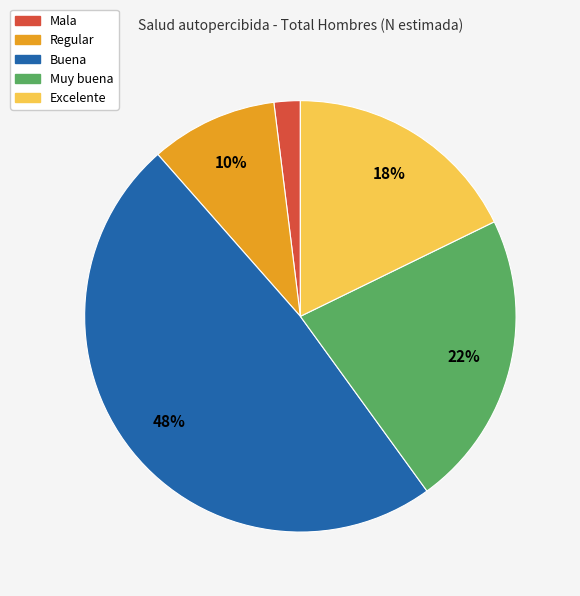

Does Buena represent more than half of the total?

No